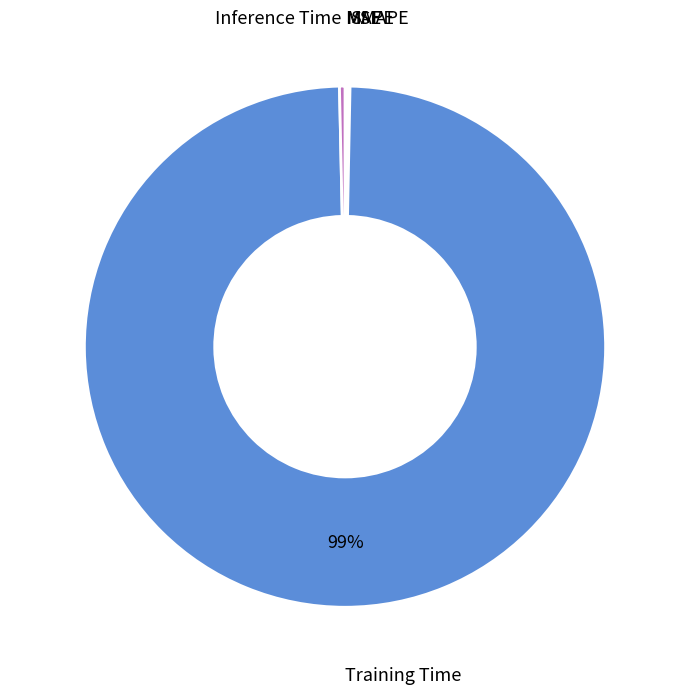

To the nearest percent, what is the average slice percentage?

20%